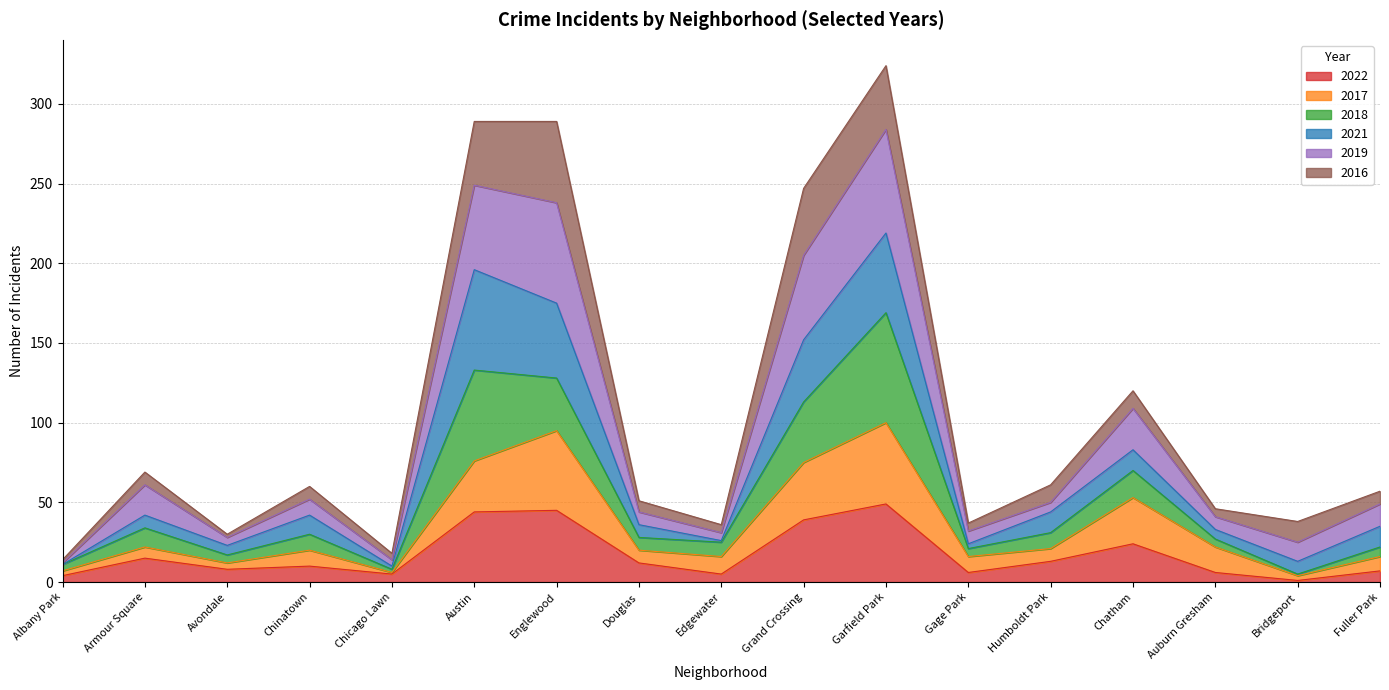

The value of 2022 at Avondale is 8. True or false?

True